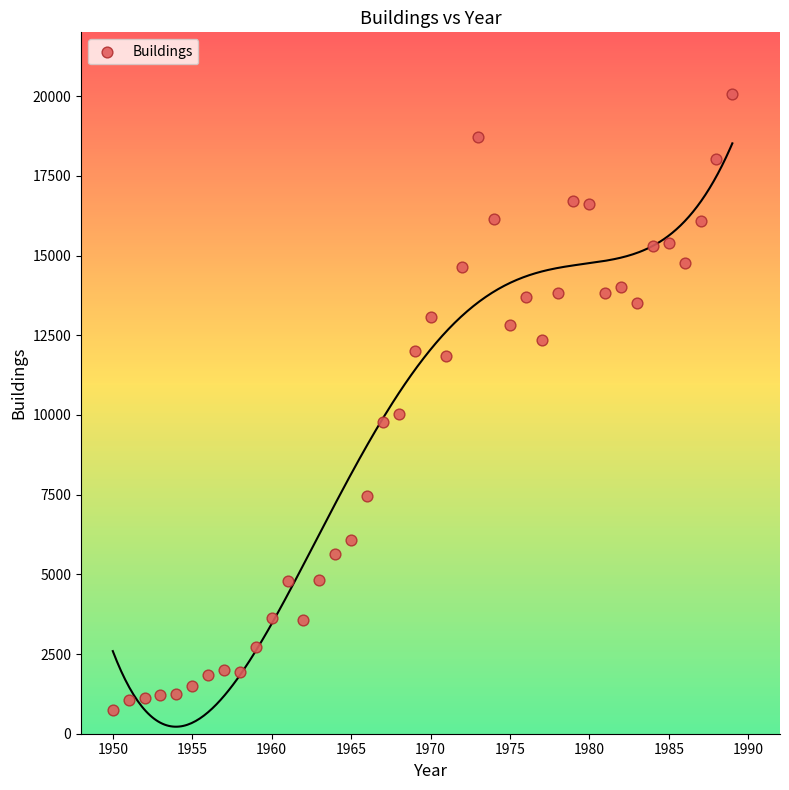

What Y value in the scatter plot is closest to 10403?

10033.3